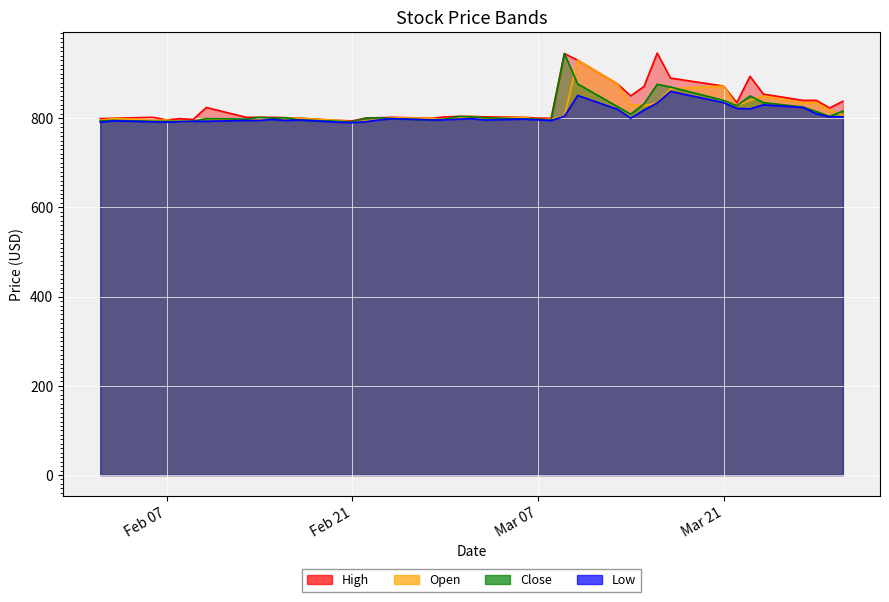

At how many categories does at least one series exceed 938?

2